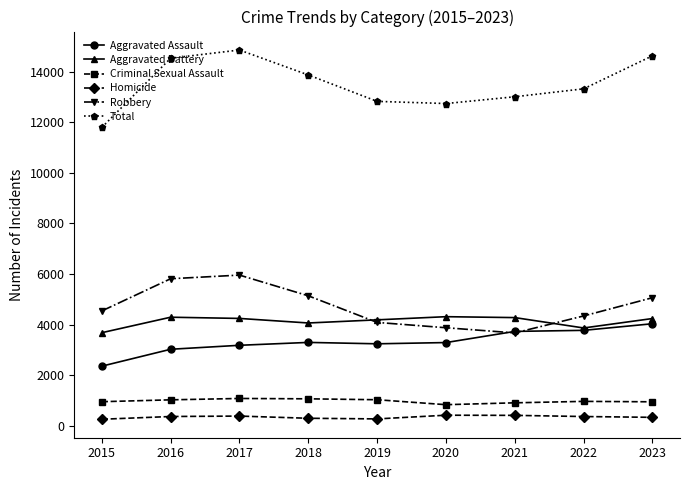

At which label does Robbery reach its peak?

2017